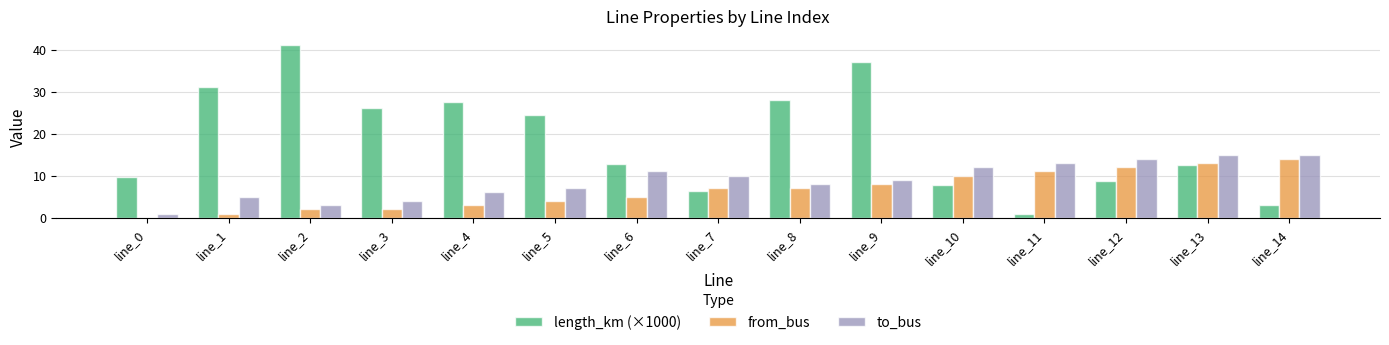

The value of length_km (×1000) at line_6 is 12.8. True or false?

True